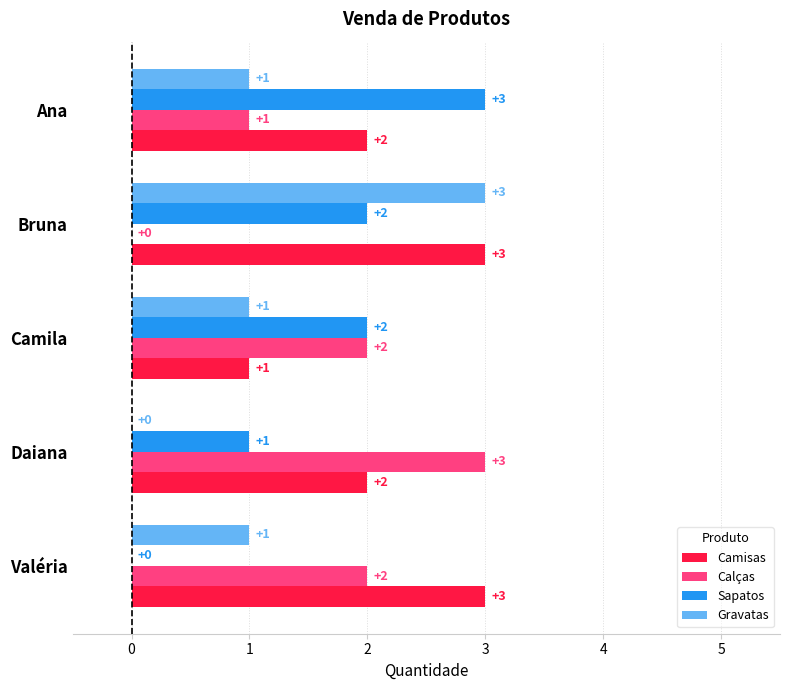

How many series are shown in this chart?

4